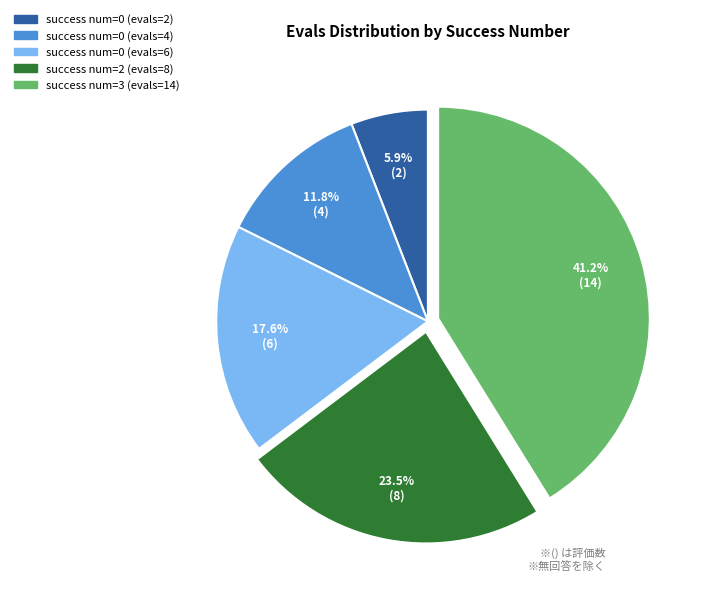

The success num=0 (evals=6) slice represents 18% of the pie. True or false?

True